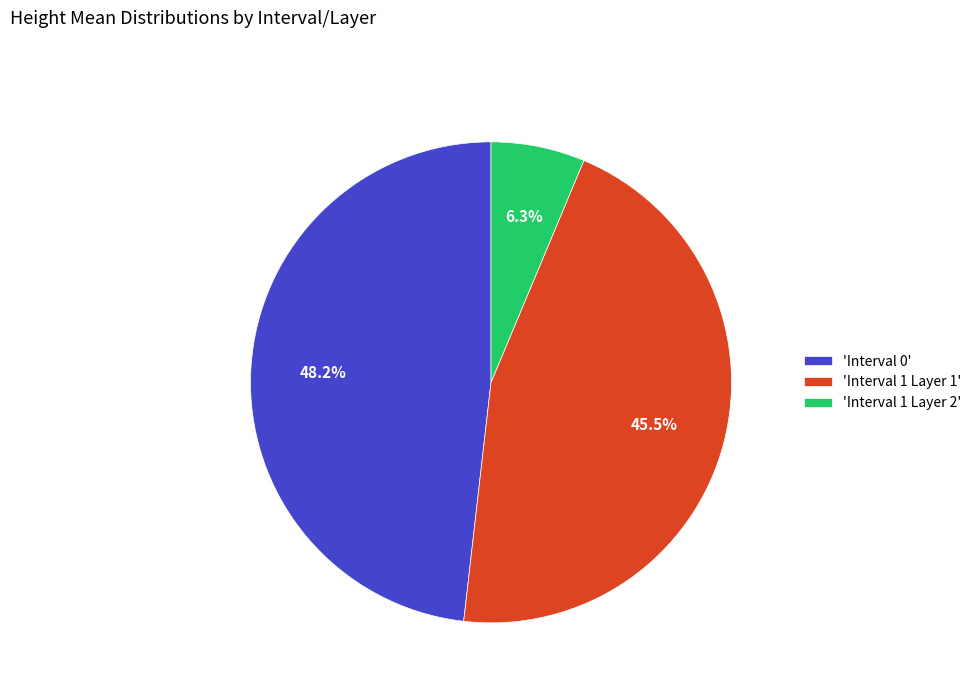

Rank the categories by value from lowest to highest.

'Interval 1 Layer 2', 'Interval 1 Layer 1', 'Interval 0'